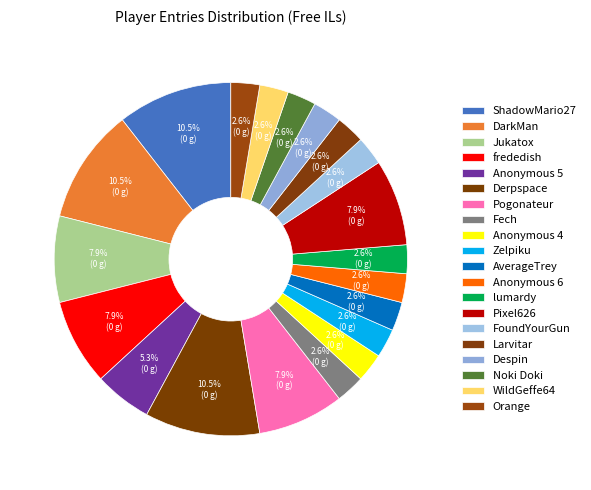

Which has a higher value, WildGeffe64 or Derpspace?

Derpspace